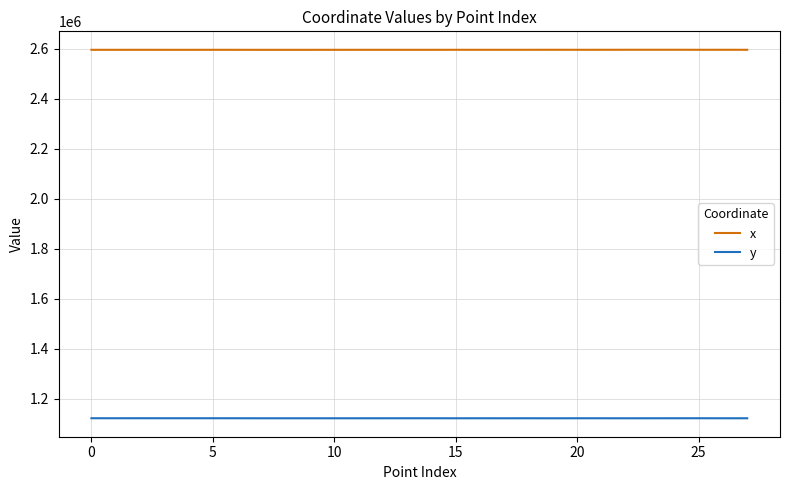

True or false: y has more than 1 points higher than both neighbors.

True